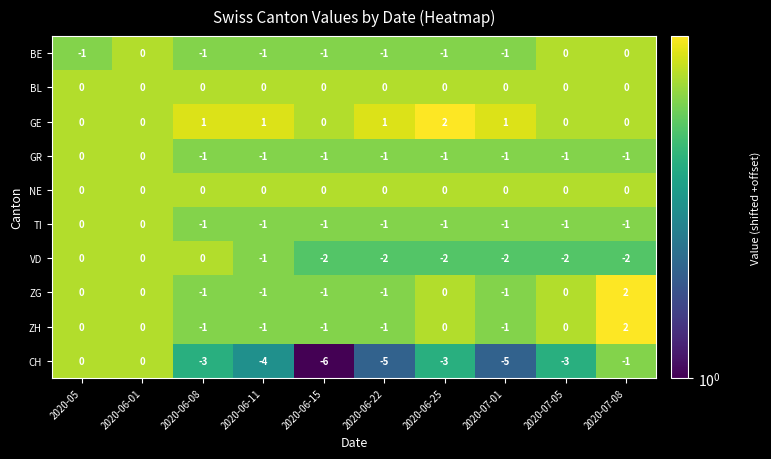

What is the difference between the highest and lowest values at 2020-07-08?

4